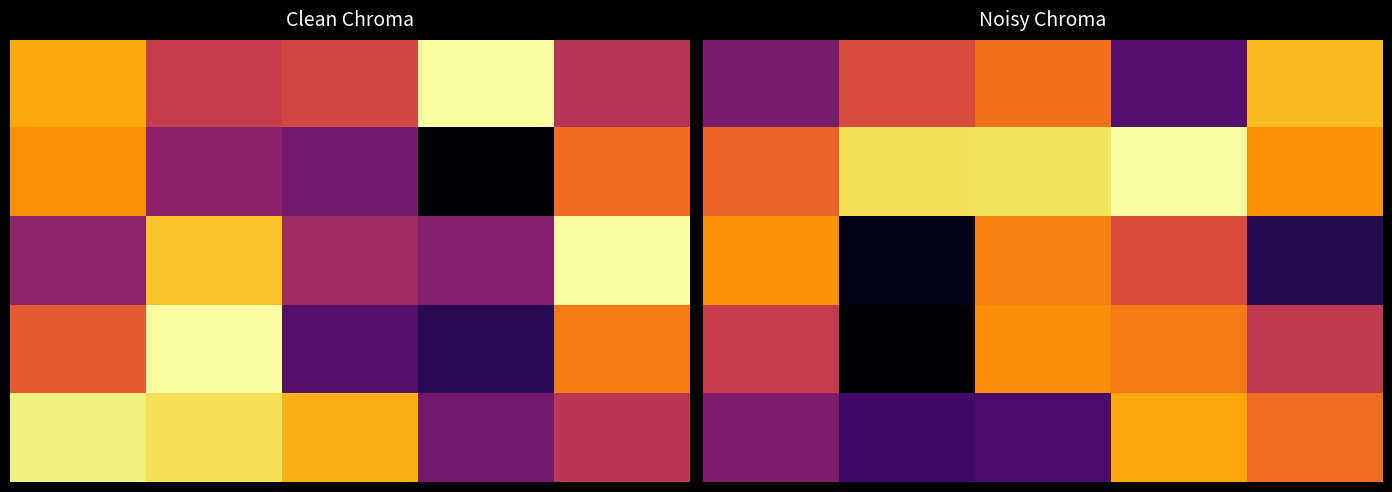

How many data points in 4 are less than 139?

2